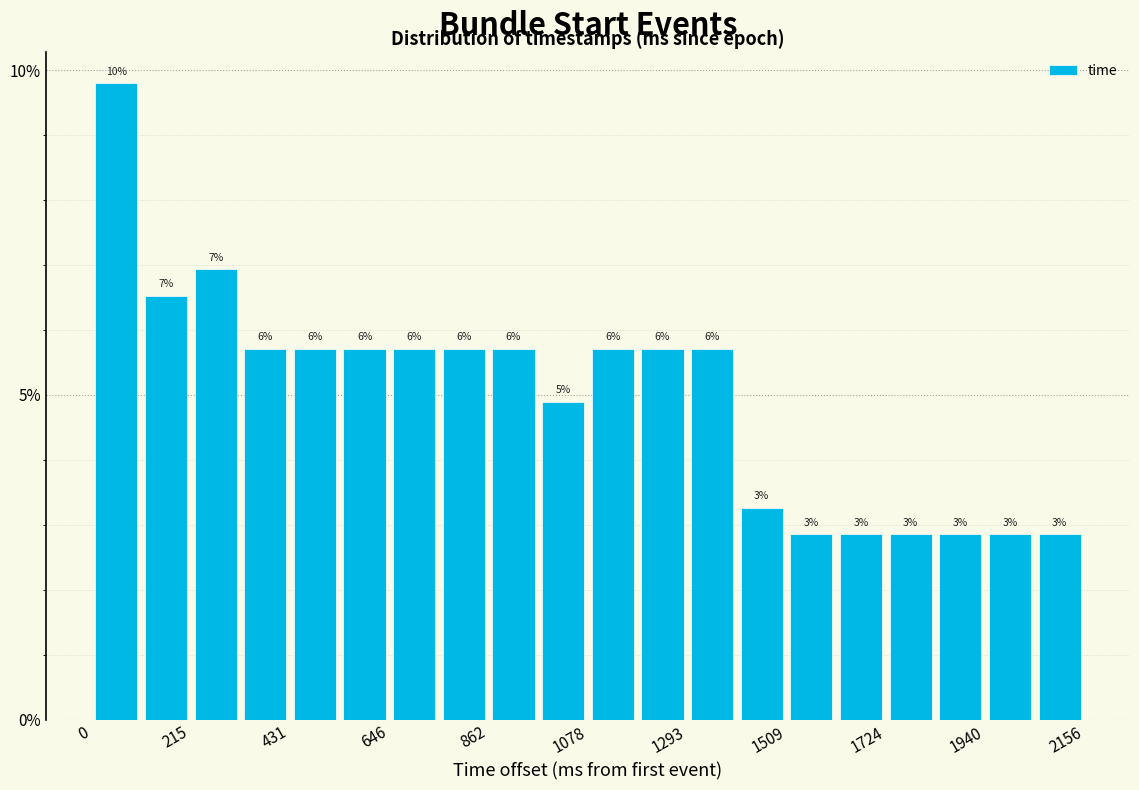

Read against the x-axis, roughly where is the centre of the tallest bar?

50